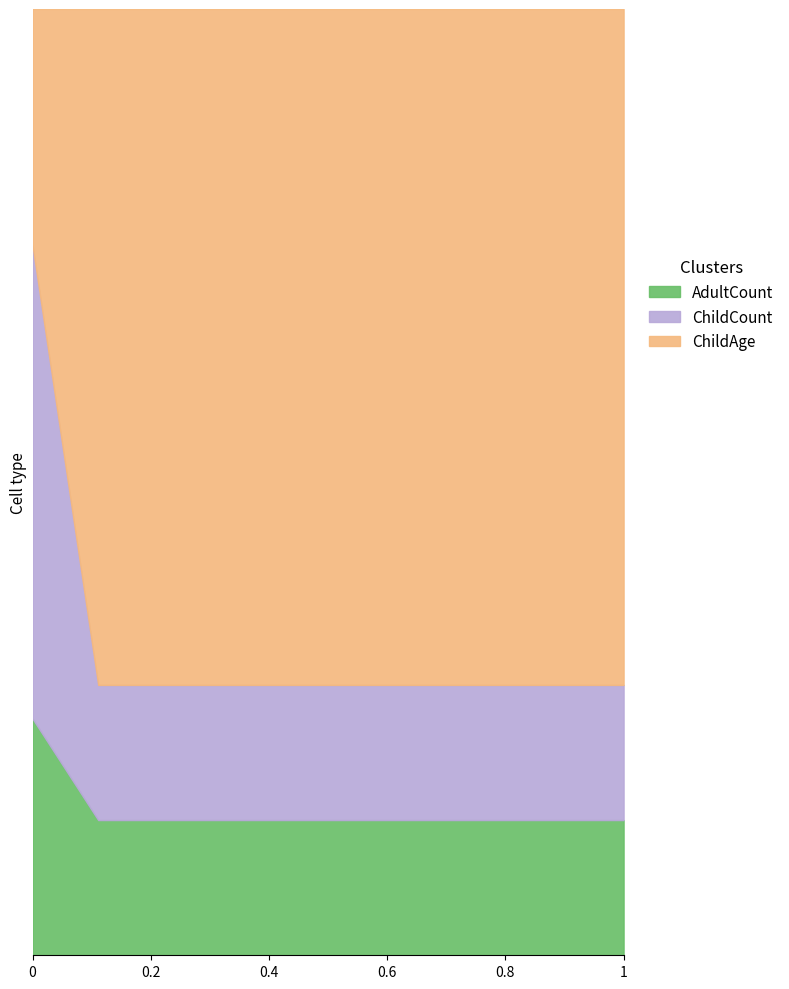

Is it true that ChildCount equals 1 at Bangladesh?

False